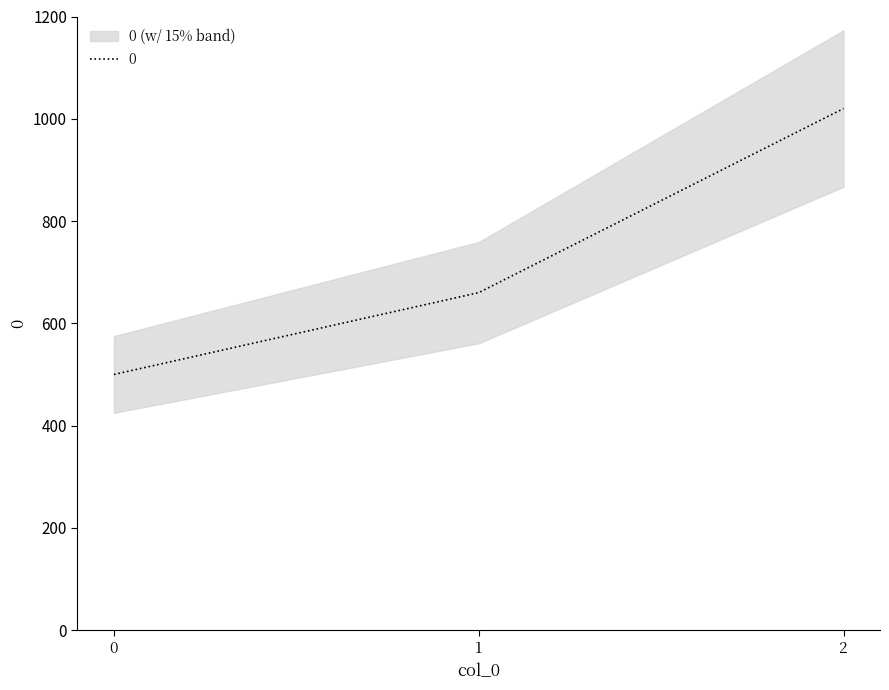

Count the number of data series in this chart.

1